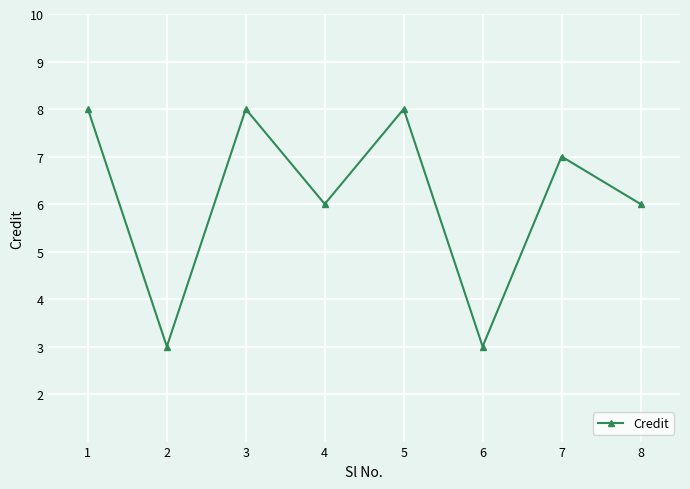

Where is the first local minimum?

2